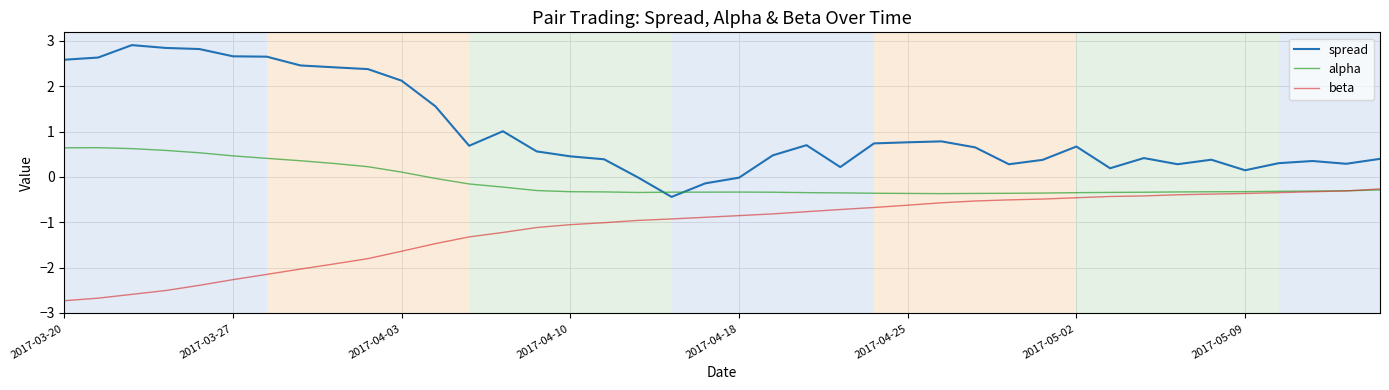

Which series has the widest spread of values?

spread